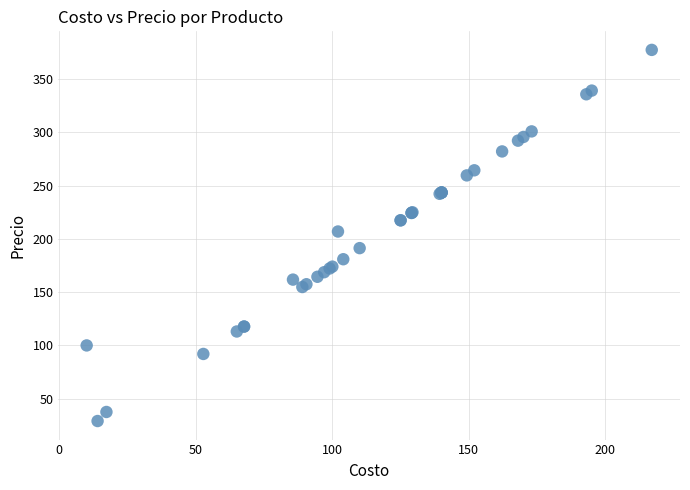

What Y value in the scatter plot is closest to 203?

207.0